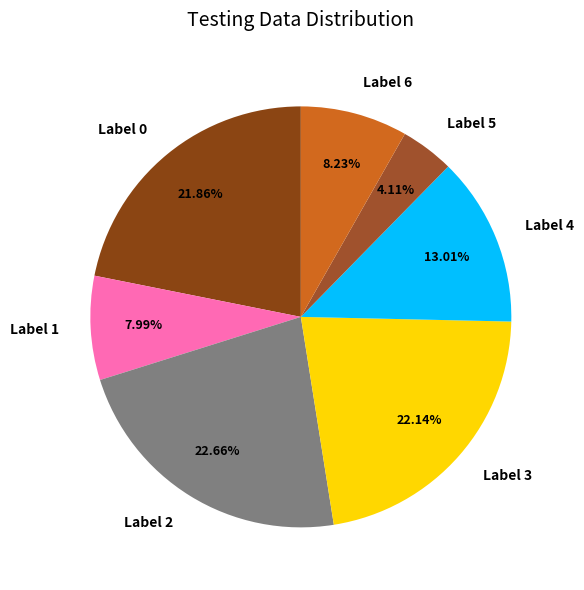

Combined, do Label 0 and Label 6 account for over 50%?

No